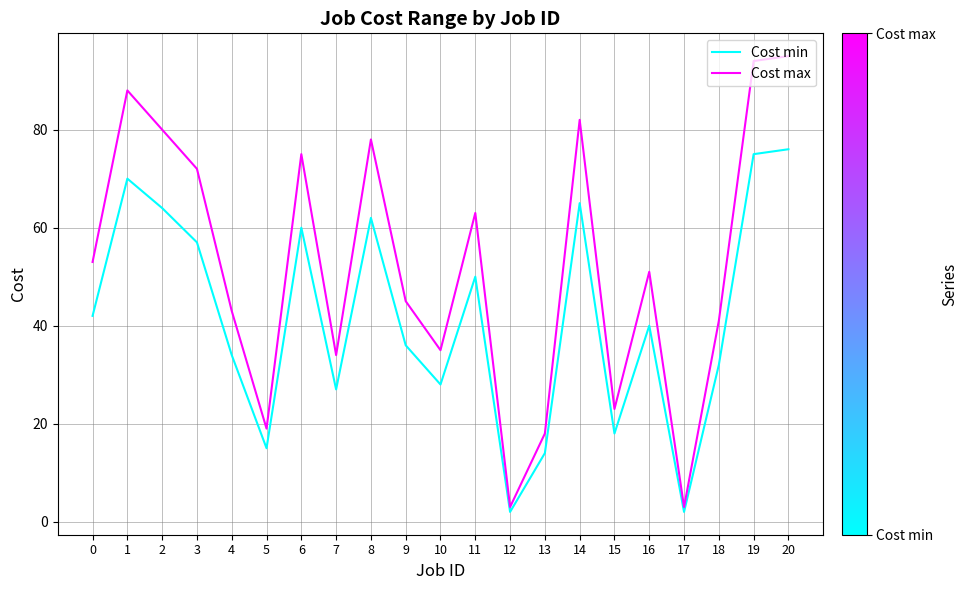

The value of Cost max at 7 is 34. True or false?

True